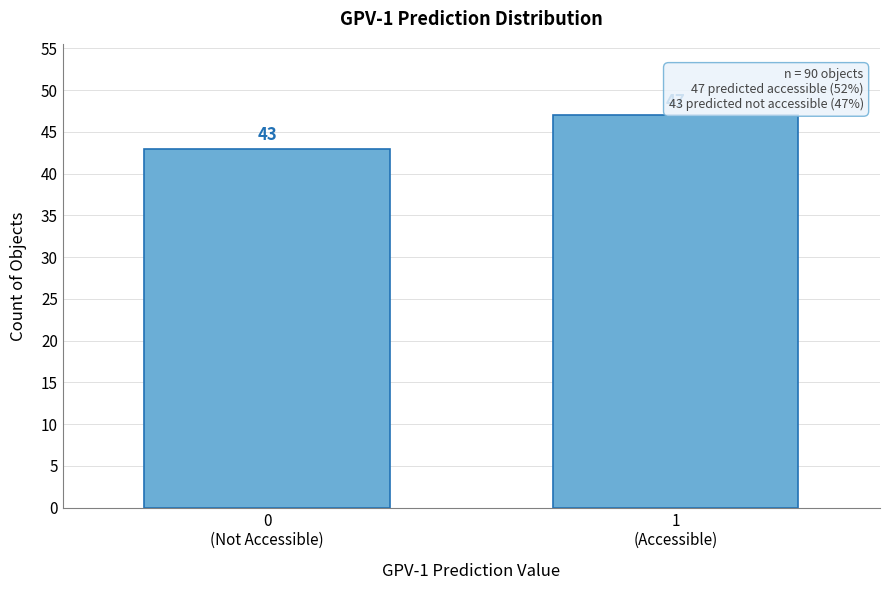

Reading left to right, what are all the values shown in this chart?

43	47